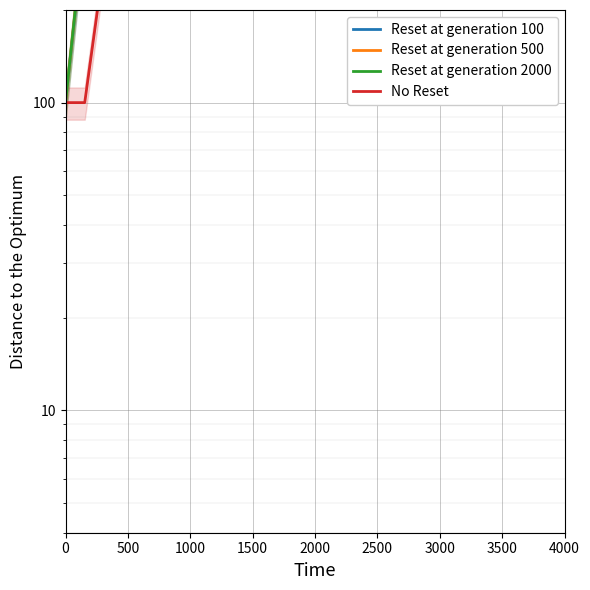

True or false: Reset at generation 500 has a value of 497.2 at 10.

False